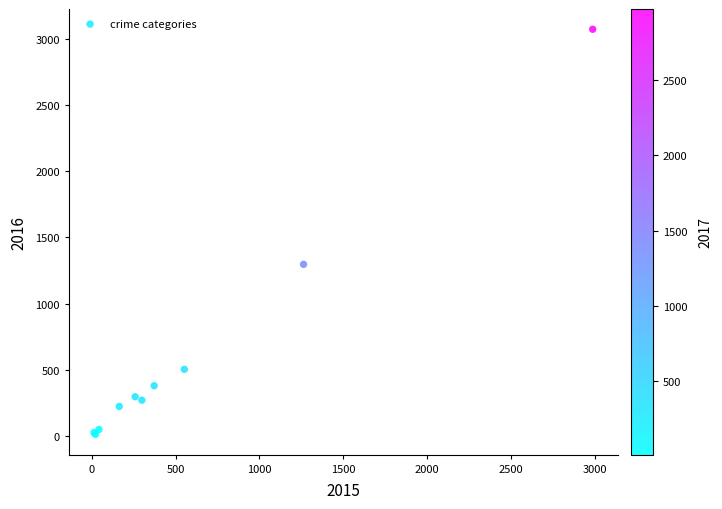

What Y value in the scatter plot is closest to 1542?

1297